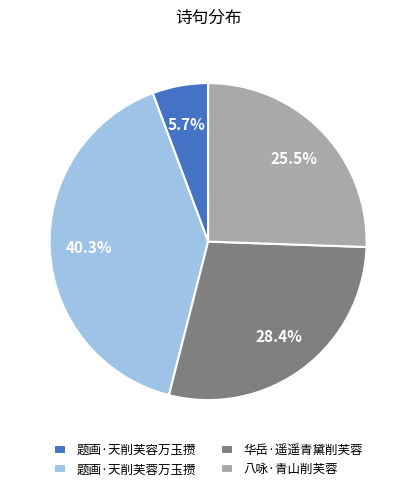

Combined, do 八咏·青山削芙蓉 and 题画·天削芙容万玉攒 account for over 50%?

No